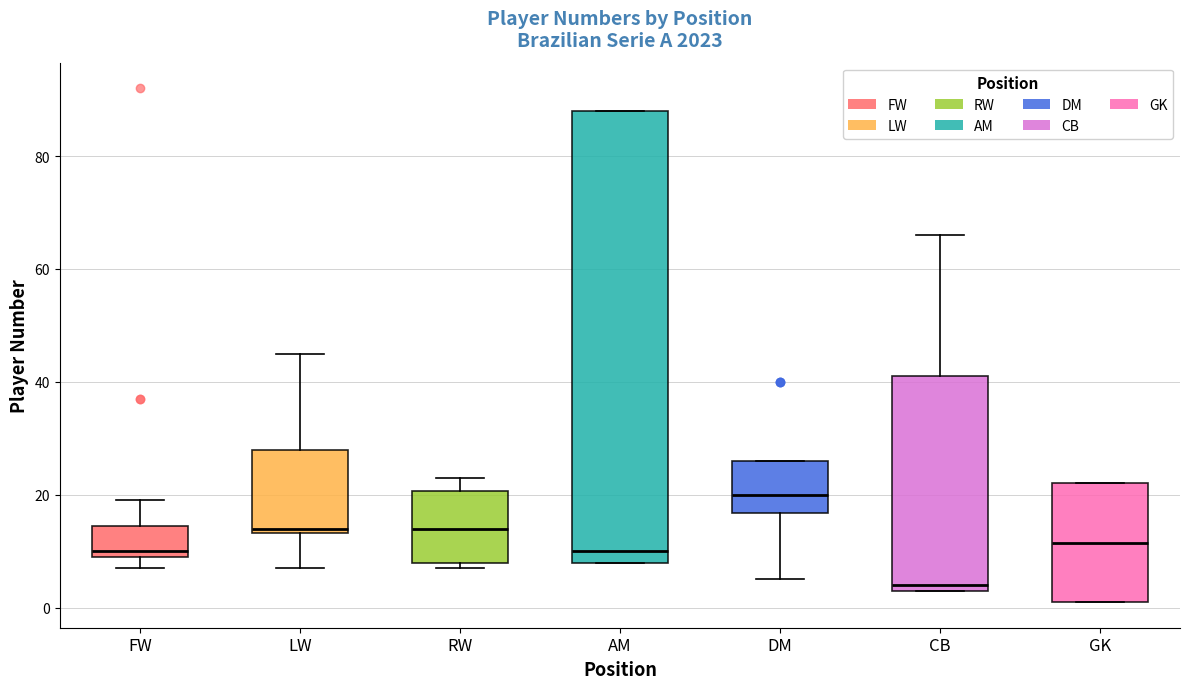

Reading left to right, transcribe this box plot: for each box, give where its median line is, the range the box spans, and where its two whiskers end, as read against the y-axis. The values are not printed on the chart, so give them approximately, as read against the axis.

FW: median 10 (just above the box's lower edge), box 10 to 14, whiskers 8 to 20
LW: median 14 (just above the box's lower edge), box 14 to 28, whiskers 8 to 46
RW: median 14, box 8 to 20, whiskers 8 (just below the box's lower edge) to 24
AM: median 10, box 8 to 88, whiskers 8 to 88
DM: median 20, box 16 to 26, whiskers 6 to 26
CB: median 4 (just above the box's lower edge), box 4 to 42, whiskers 4 to 66
GK: median 12, box 2 to 22, whiskers 2 to 22